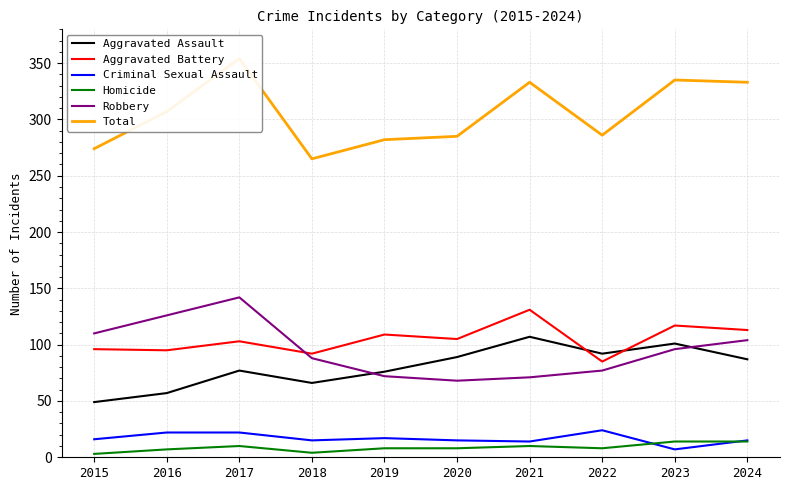

At which category is the sum across all series the highest?

2017